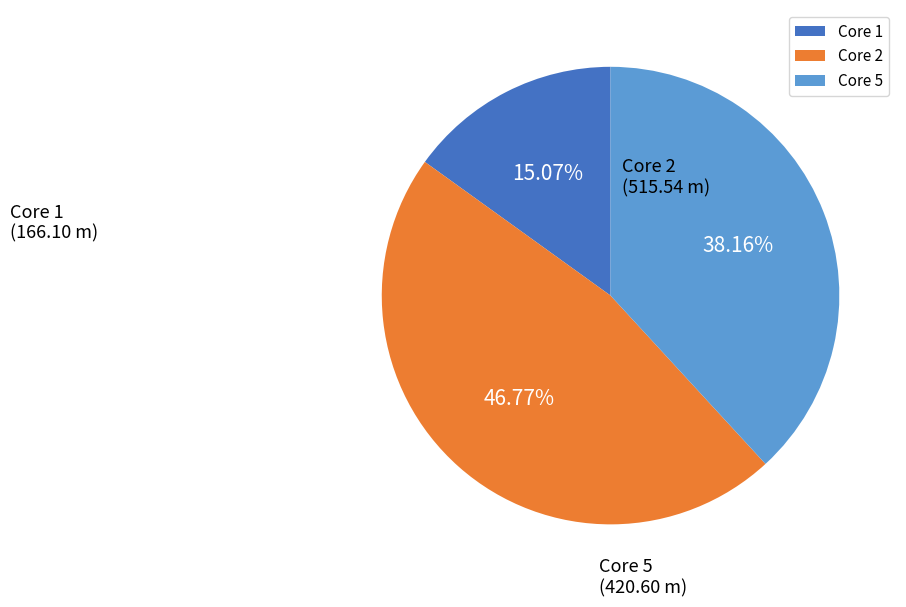

Is the sum of Core 5 and Core 2 greater than half?

Yes